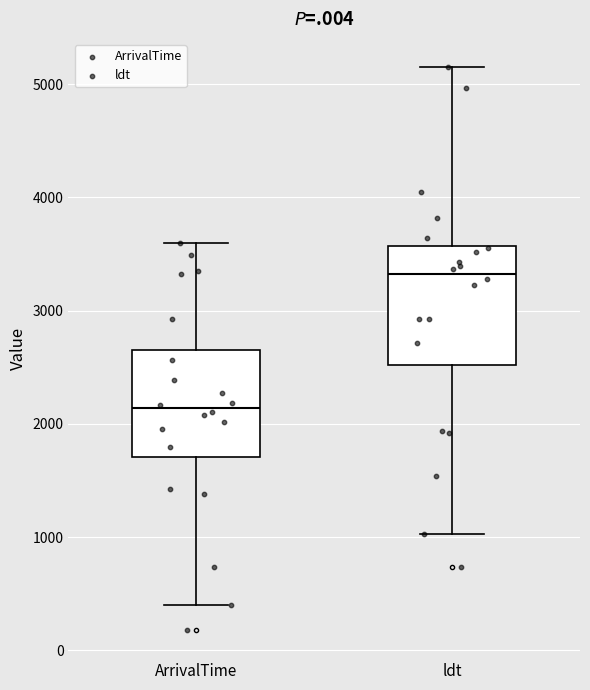

Which box has the lowest median line?

ArrivalTime